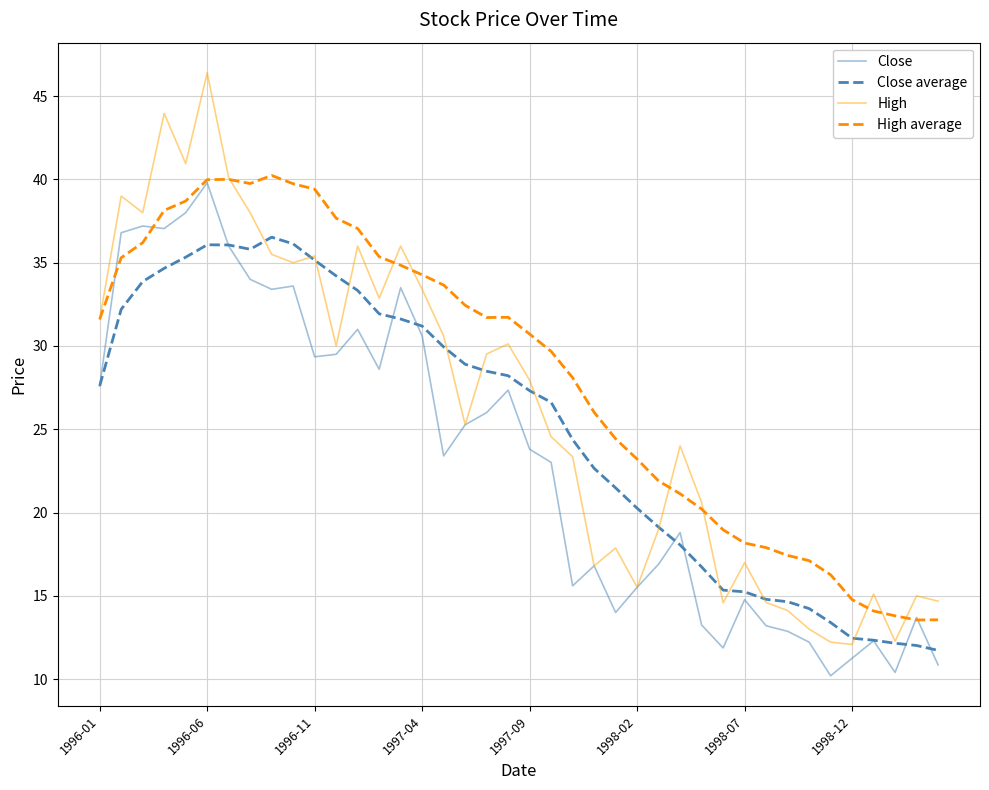

Which series has the widest spread of values?

High